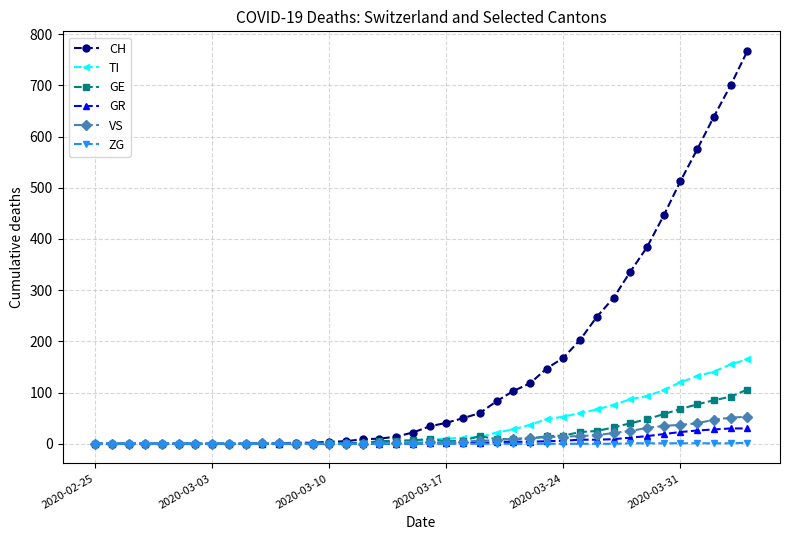

How many categories are shown in the chart?

40